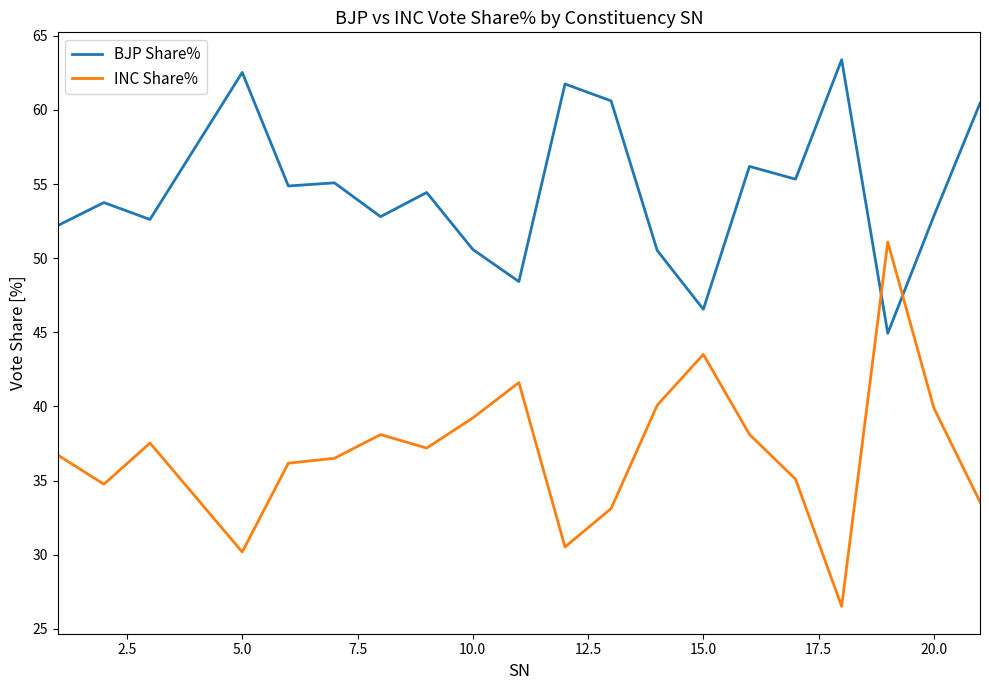

Which series has the largest range (max minus min)?

INC Share%